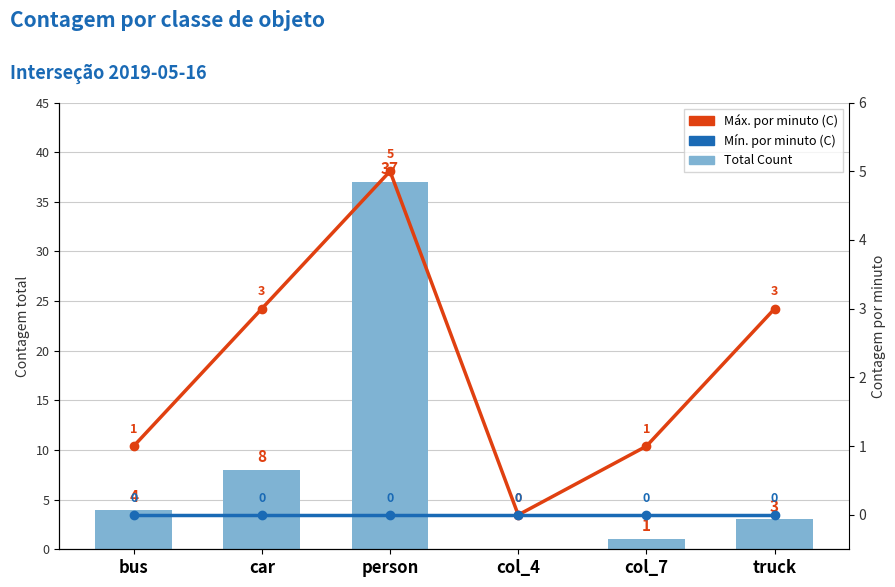

What is the label of the 2nd bar from the left?

car